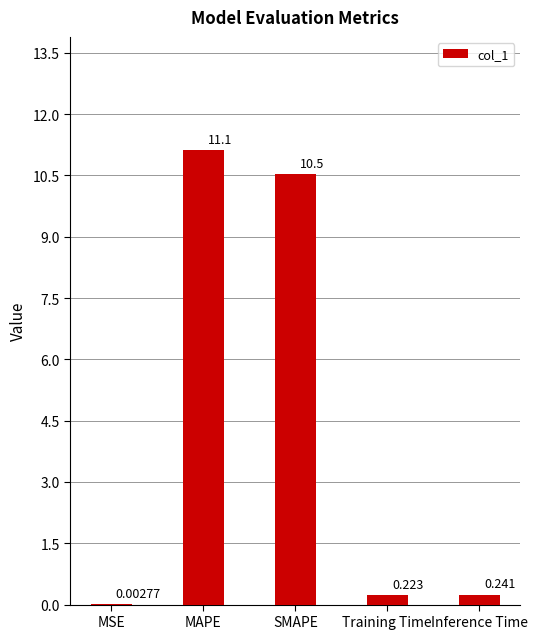

Where is the data nearest to the value 5?

Inference Time